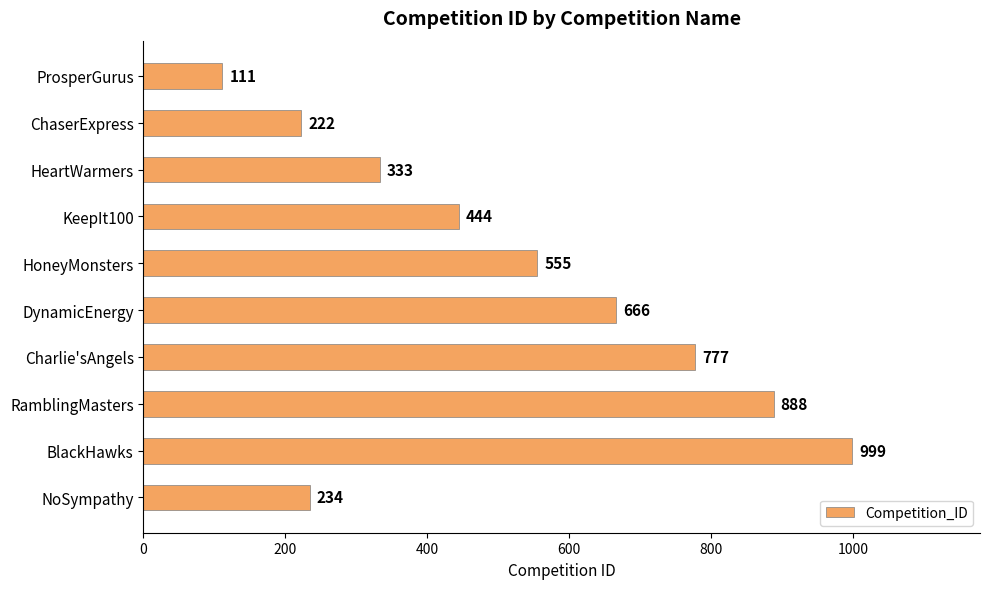

True or false: the data shows 555 at HoneyMonsters.

True